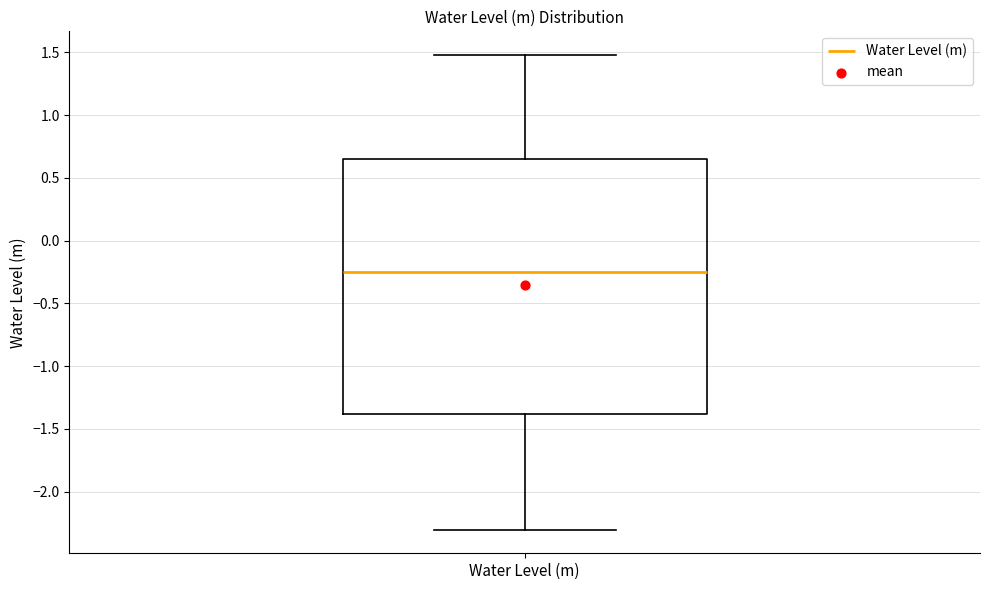

Where is the upper edge of the box for Water Level (m) on the y-axis? The values are not printed on the chart, so give them approximately, as read against the axis.

0.65